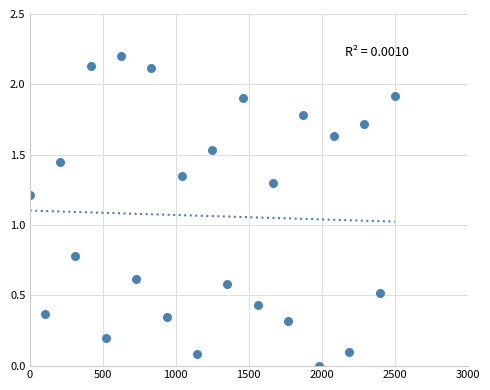

What is the range of Y values (max minus min)?

2.2